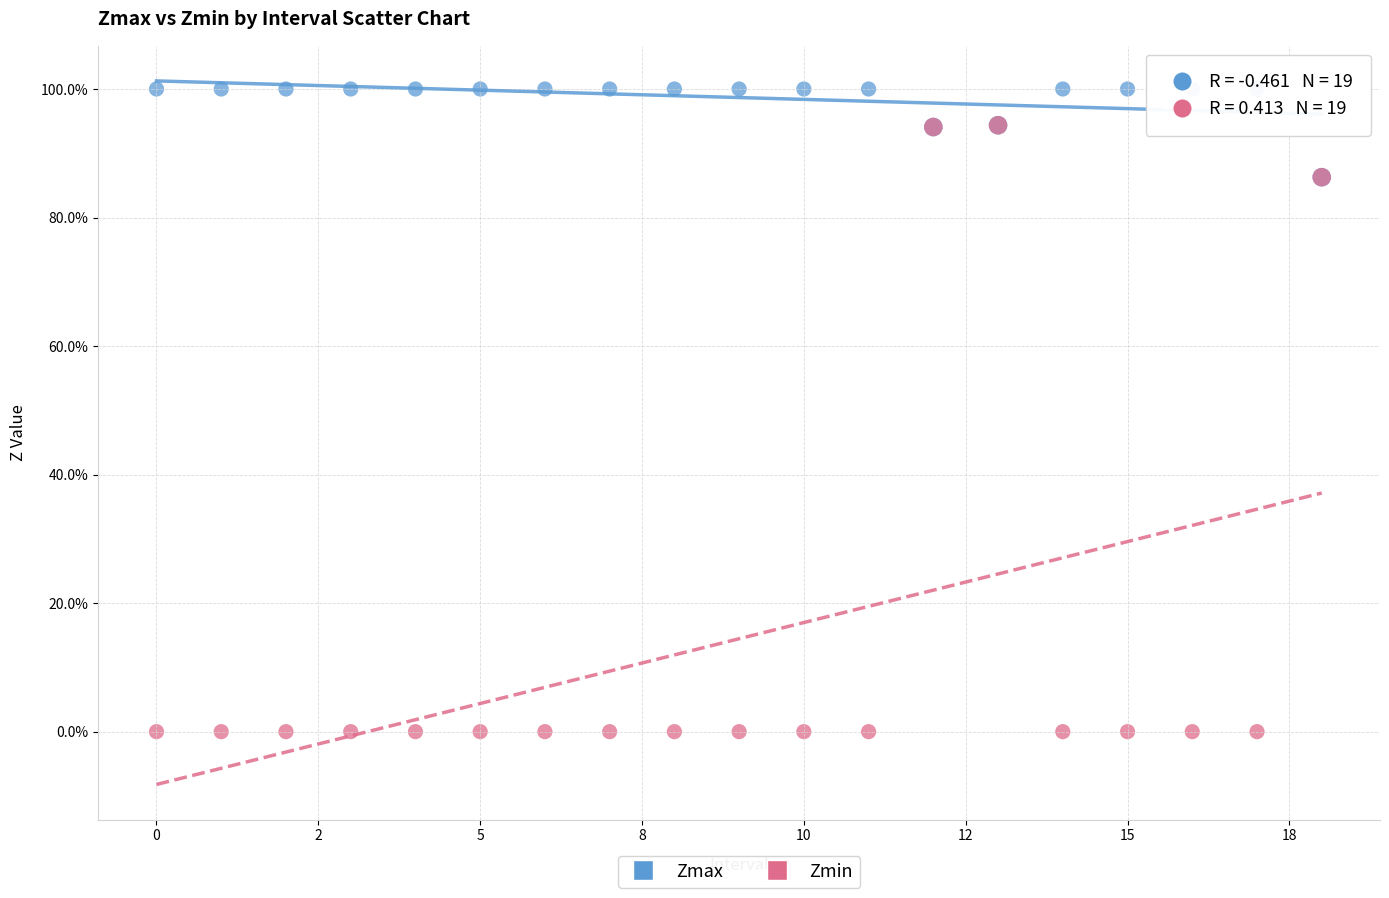

Which series reaches the maximum Y coordinate?

Zmax